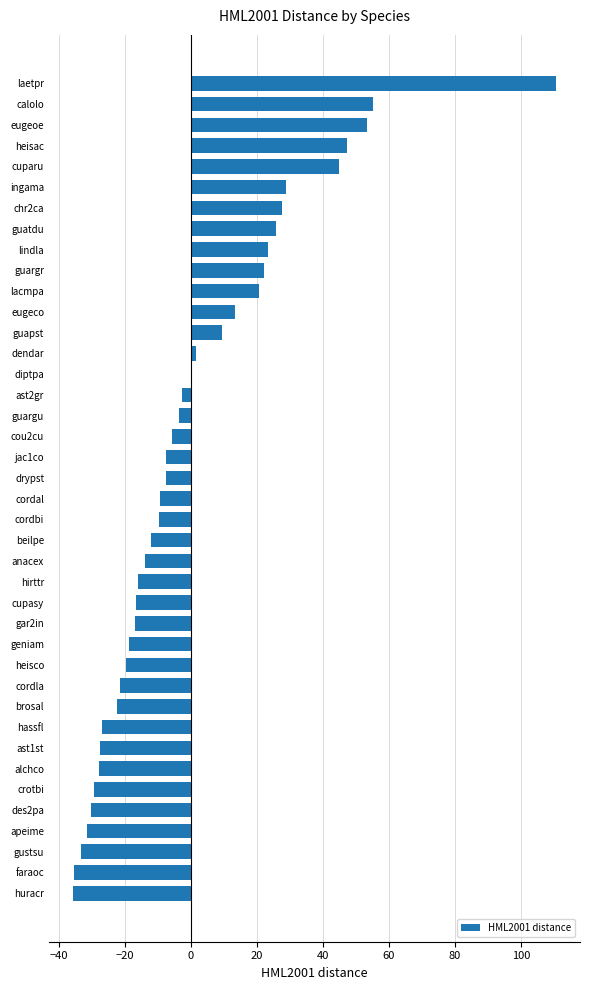

How many values exceed -7?

18